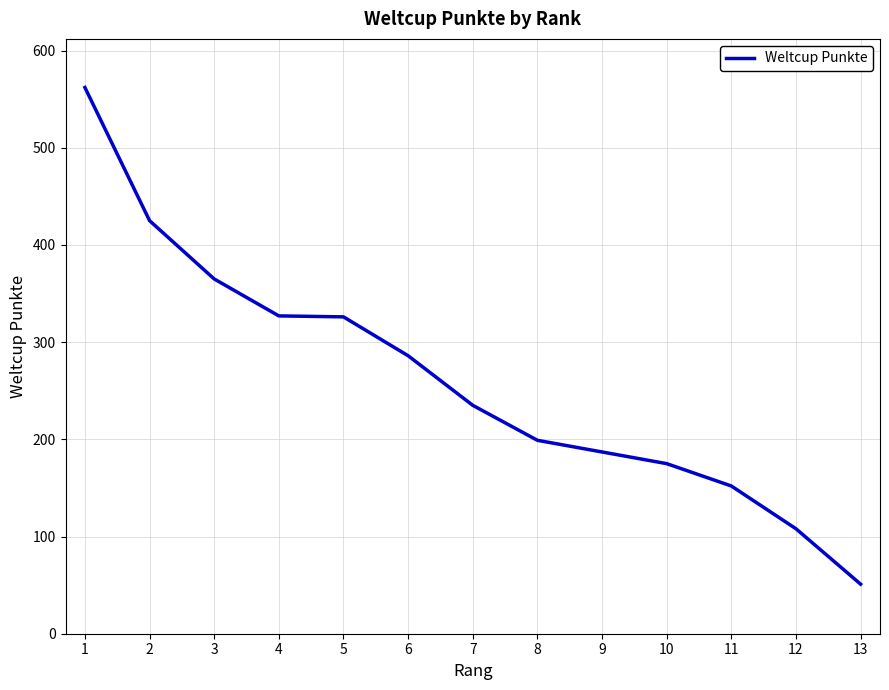

What is the change in value from 5 to 11?

-174